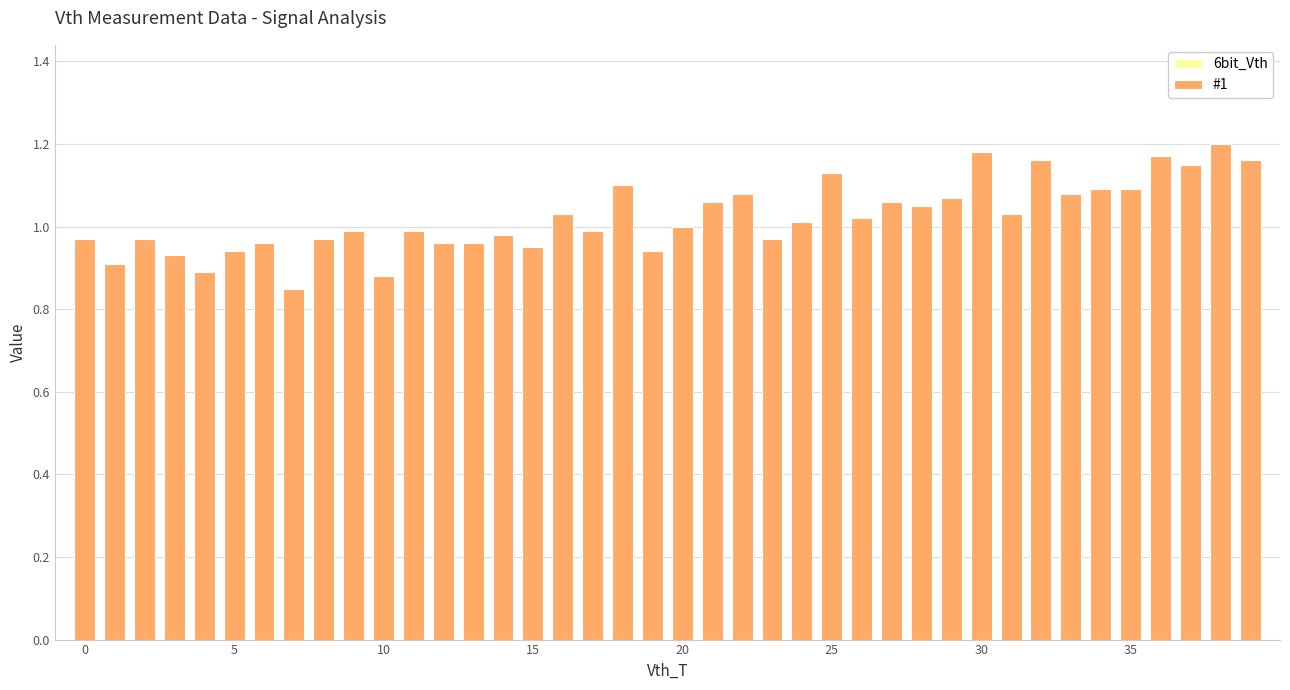

What is the difference between the second highest and minimum values?

0.3